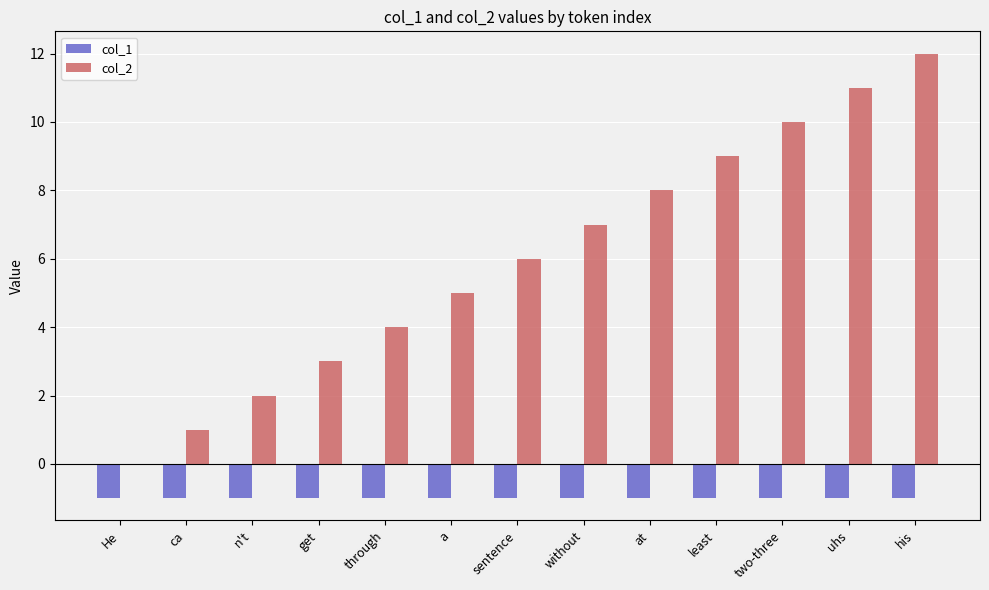

The col_2 series shows 10 at without. True or false?

False